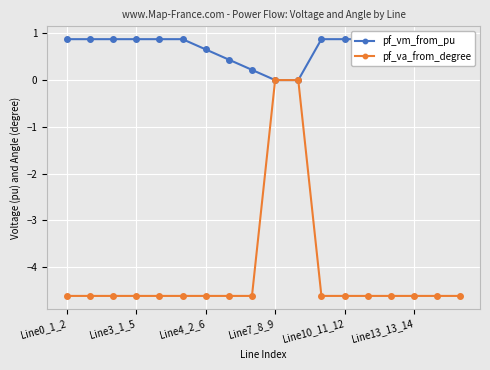

How many distinct data groups are displayed?

2